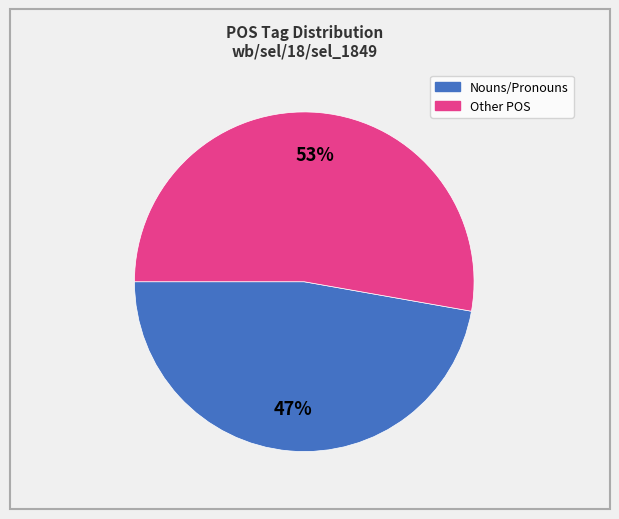

How many slices are in this pie chart?

2